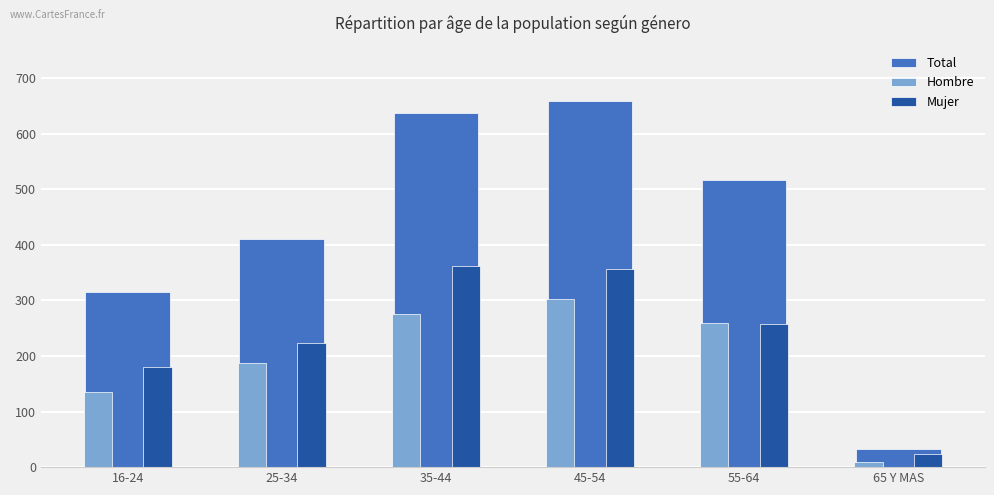

What are all the series names shown in the legend?

Total, Hombre, Mujer